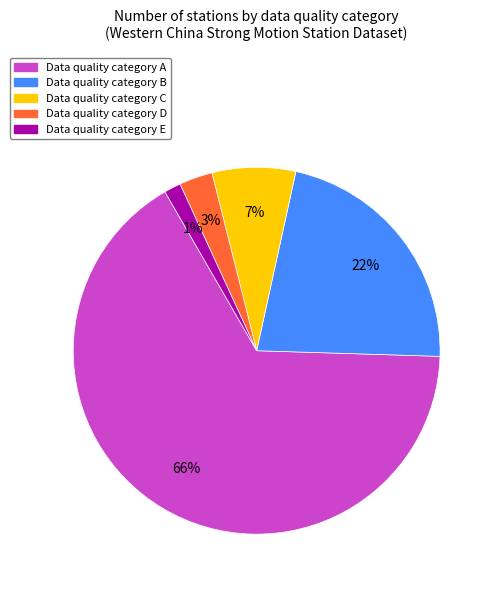

Is there a majority slice in this chart?

Yes